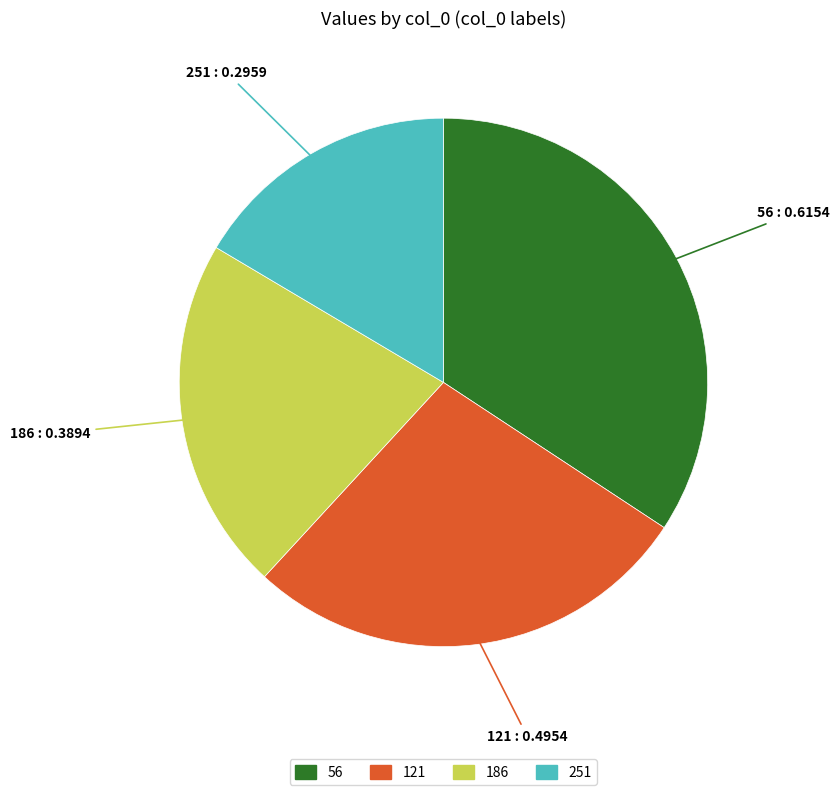

Do 121 and 251 together represent more than half of the pie?

No